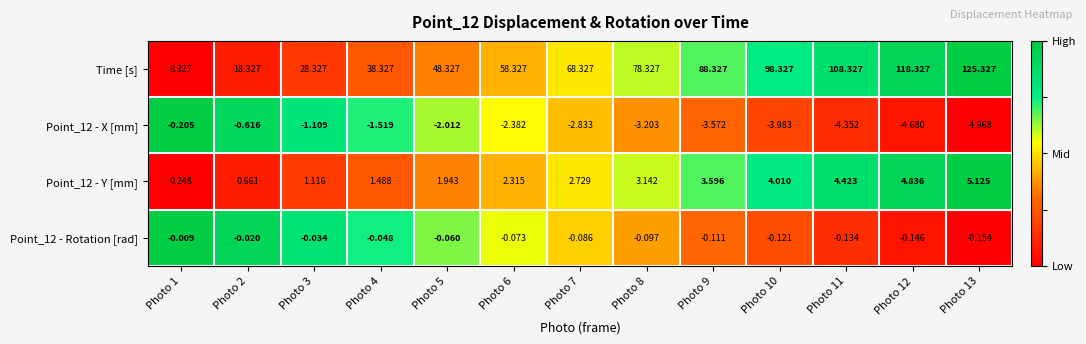

Between Photo 3 and Photo 11, which series saw the biggest shift?

Time [s]